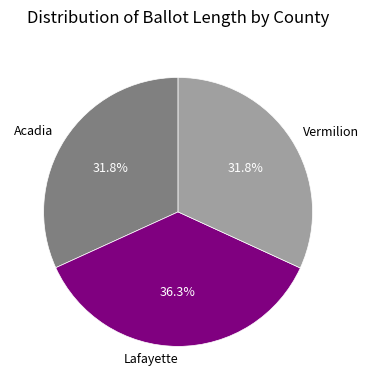

Count the number of slices in the pie.

3